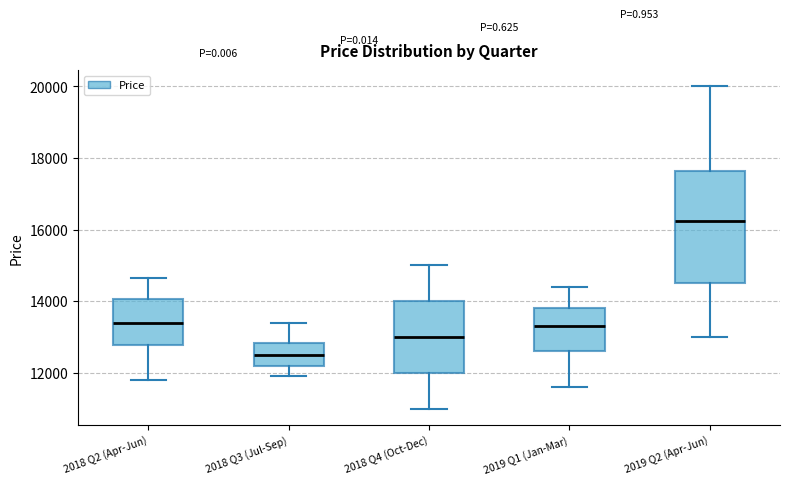

Comparing the boxes themselves (not the whiskers), which one is the tallest?

2019 Q2 (Apr-Jun)